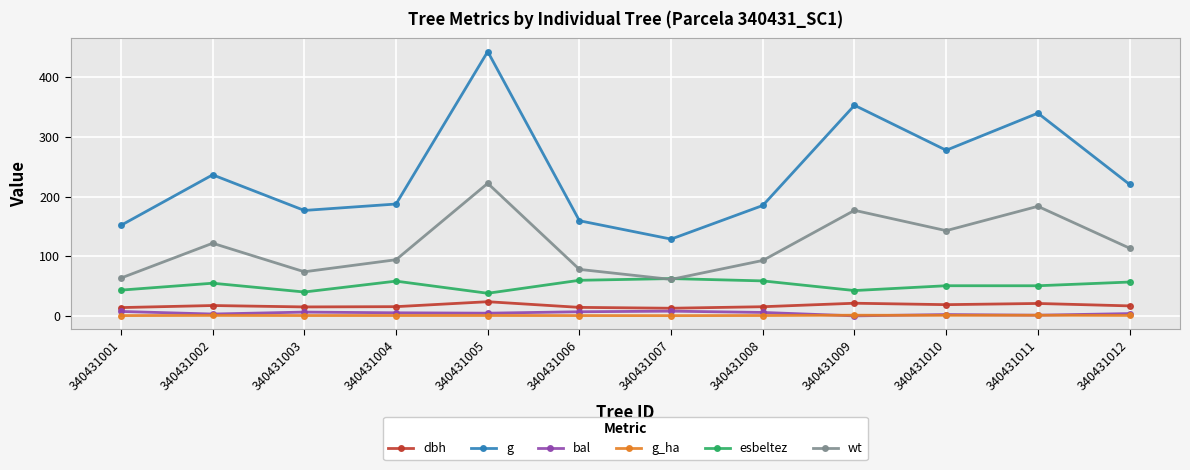

Between 340431001 and 340431010, which series saw the biggest shift?

g